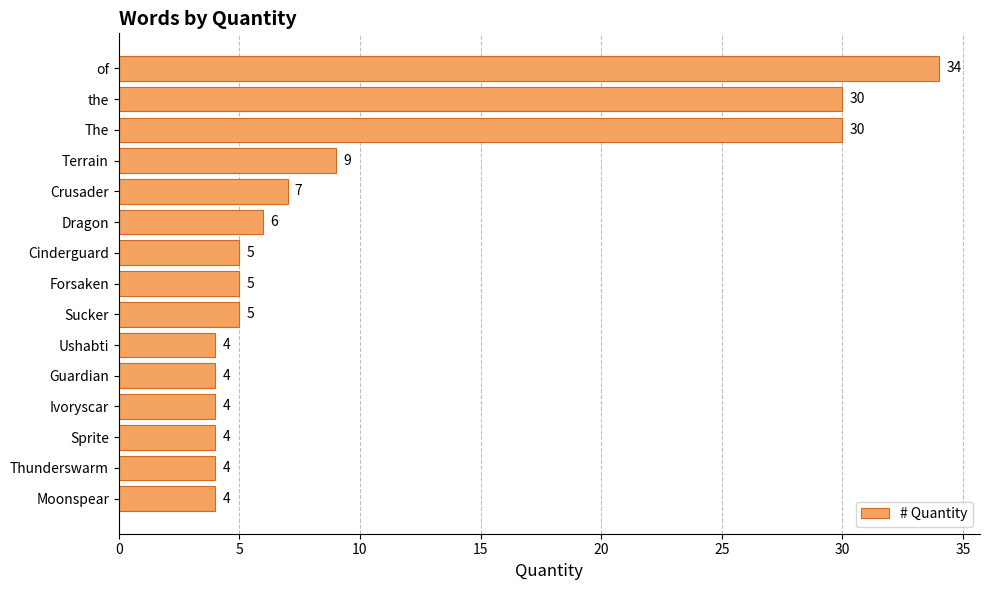

What is the sum of all values?

155